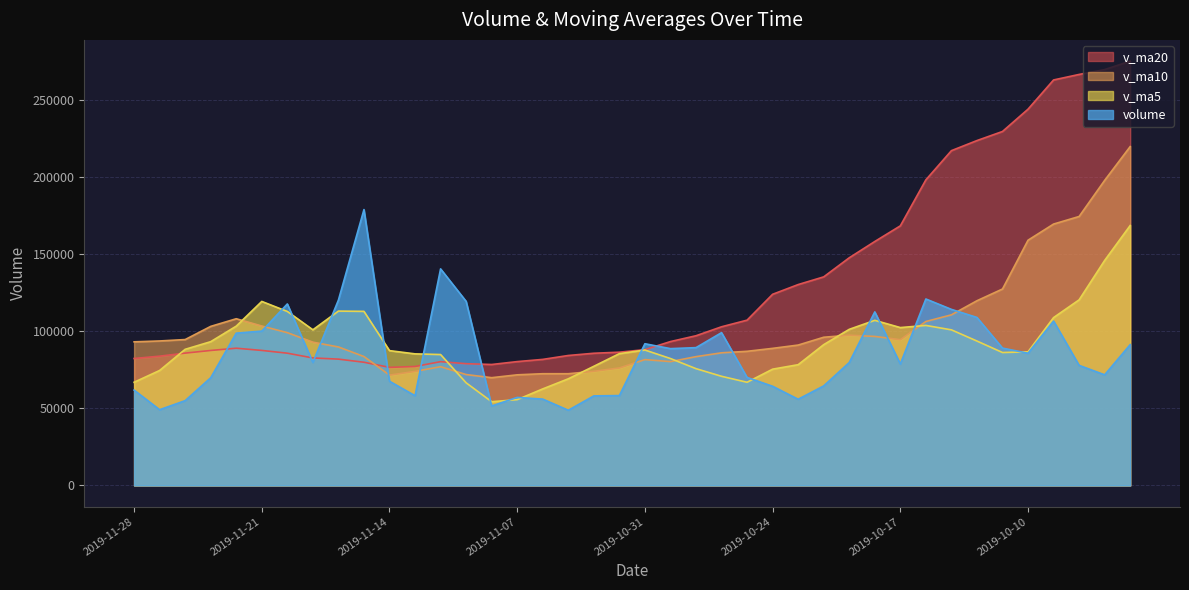

At how many categories does at least one series exceed 103623?

23